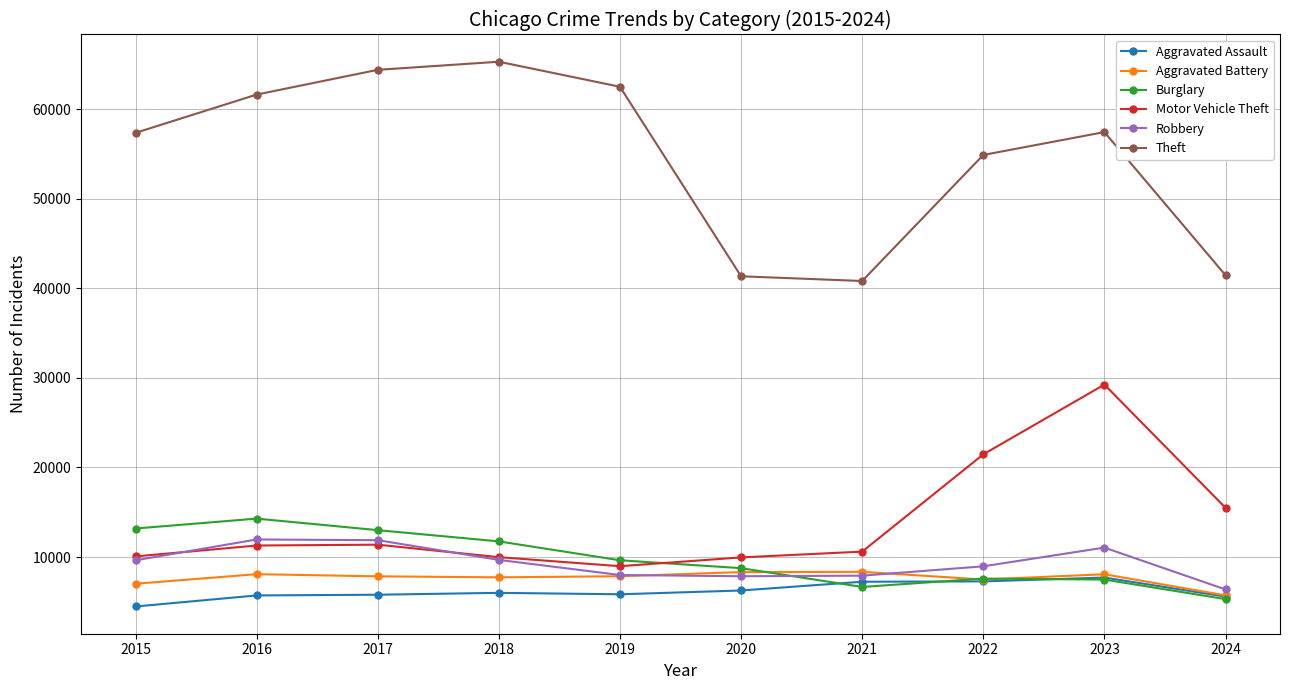

Which series has the widest spread of values?

Theft